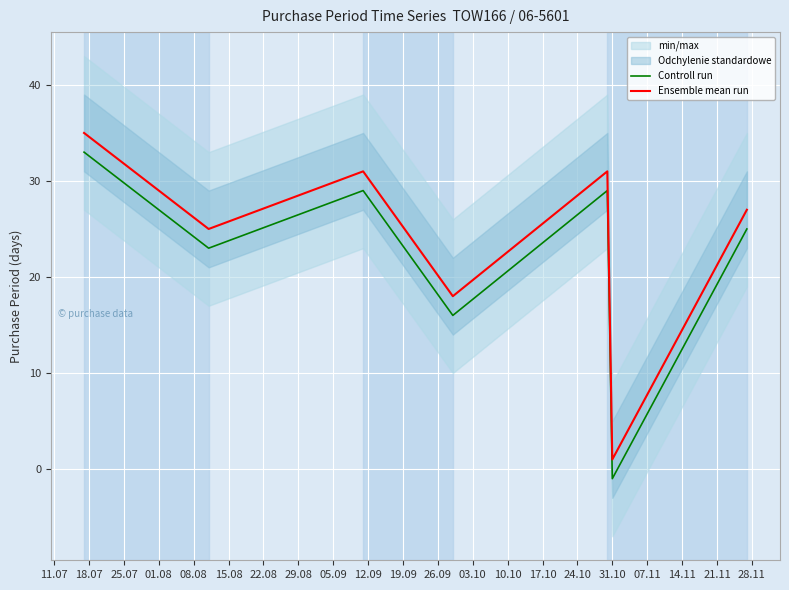

What is the maximum value for Ensemble mean run?

35